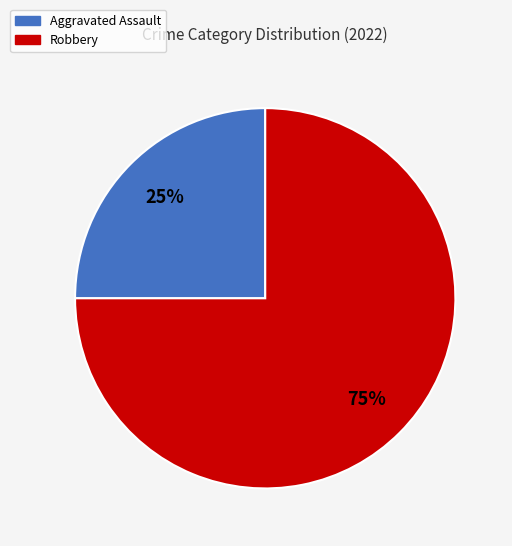

Which has a higher value, Aggravated Assault or Robbery?

Robbery